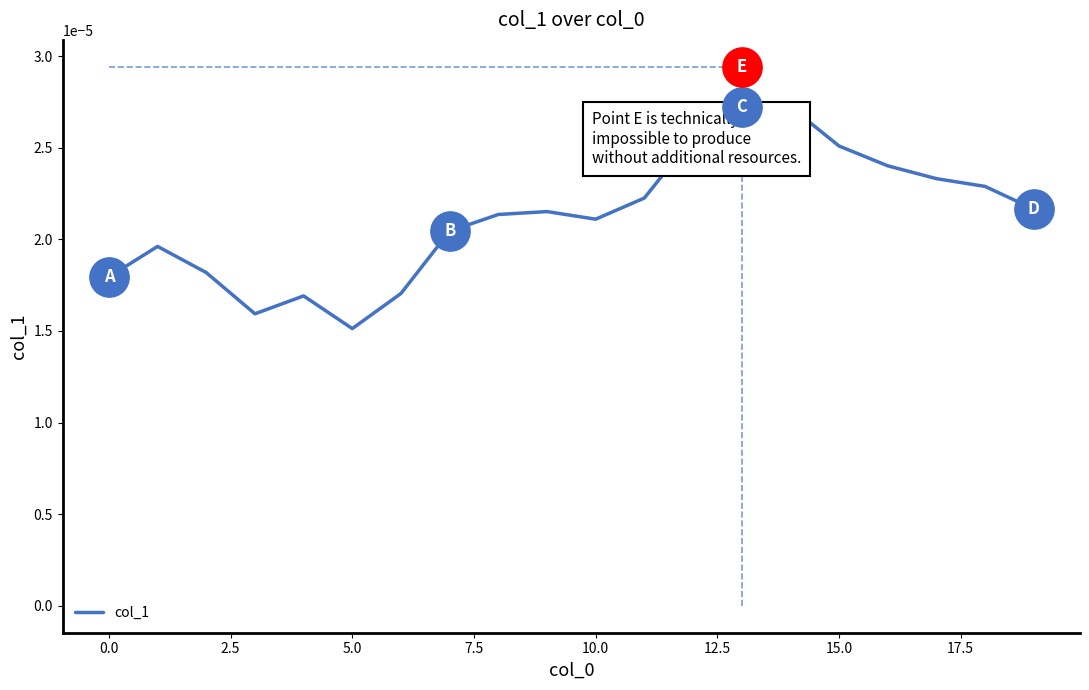

At which label is col_1 closest to 0?

5.0